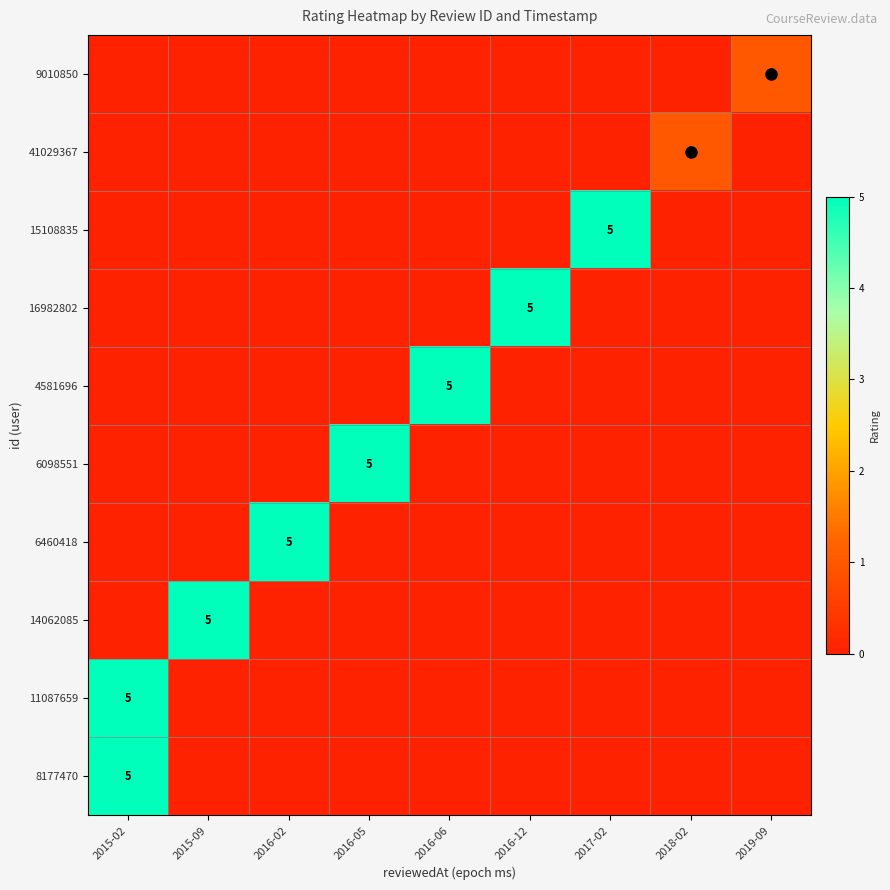

How many 9010850 values are between 0 and 1?

9